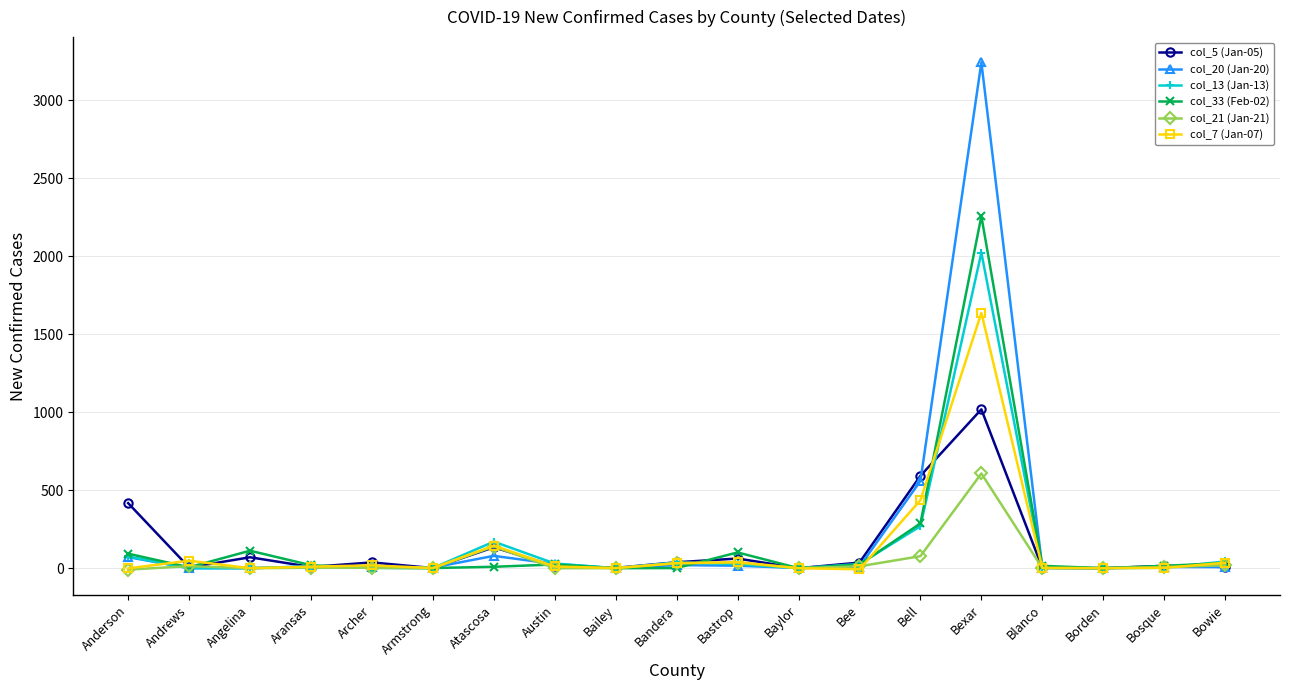

Is it true that col_21 (Jan-21) equals 0 at Bailey?

True